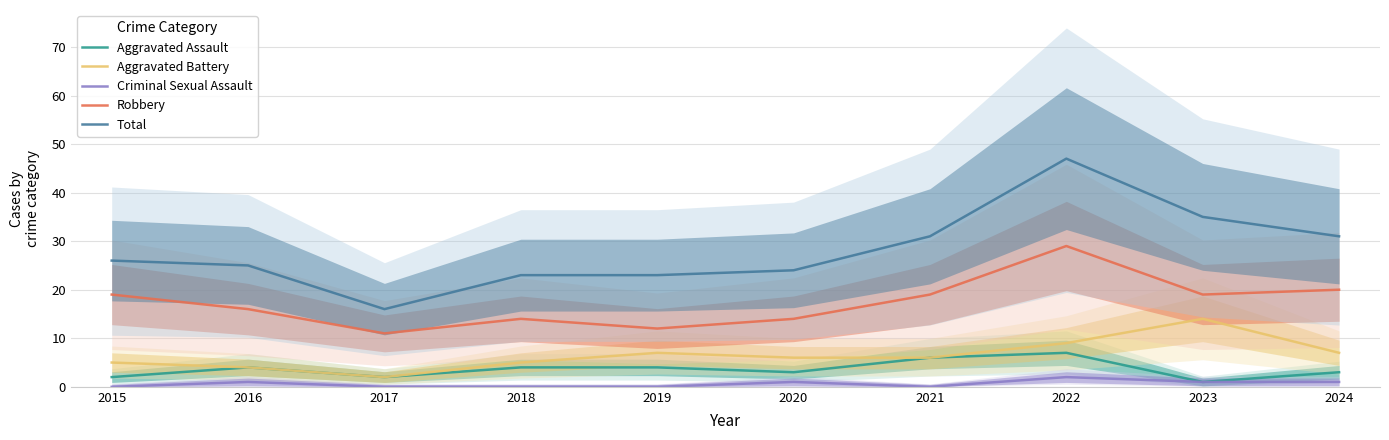

At which category does the chart reach its minimum across all series?

2015